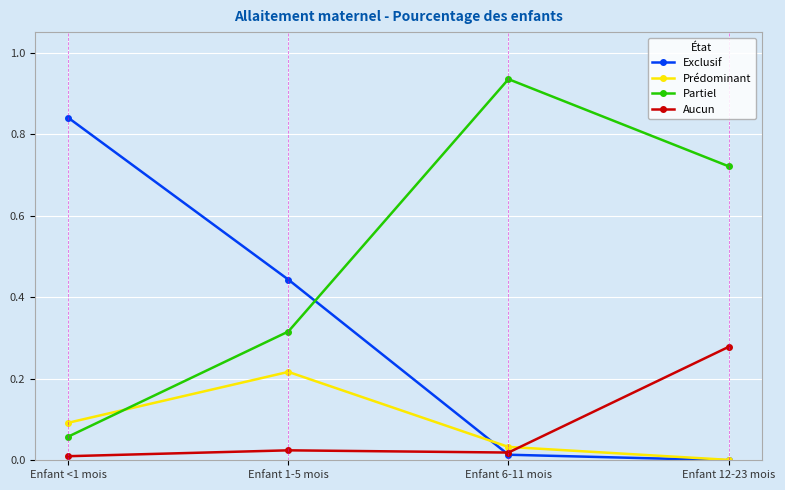

Is the value of Exclusif at Enfant <1 mois greater than the value of Partiel at Enfant 12-23 mois?

Yes